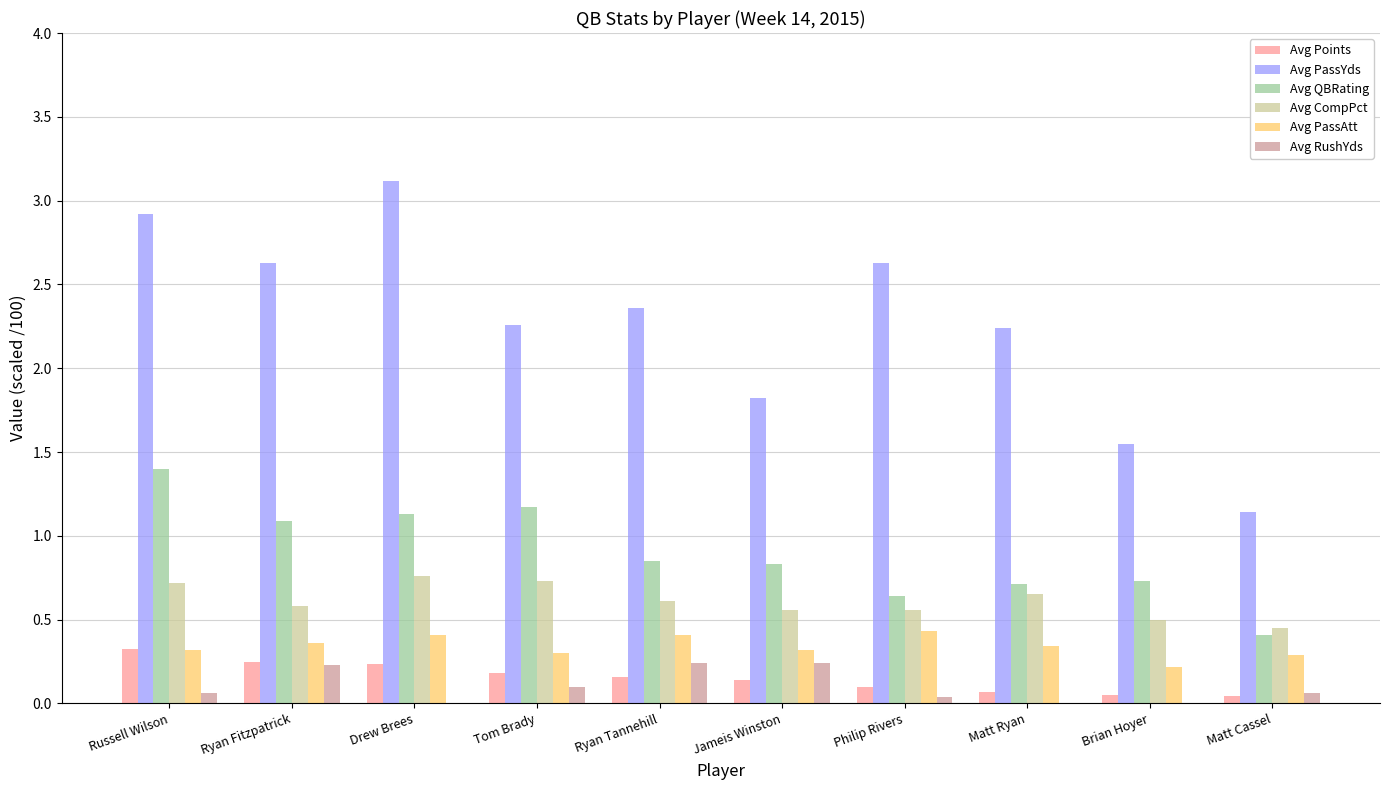

Which series has the widest spread of values?

Avg PassYds